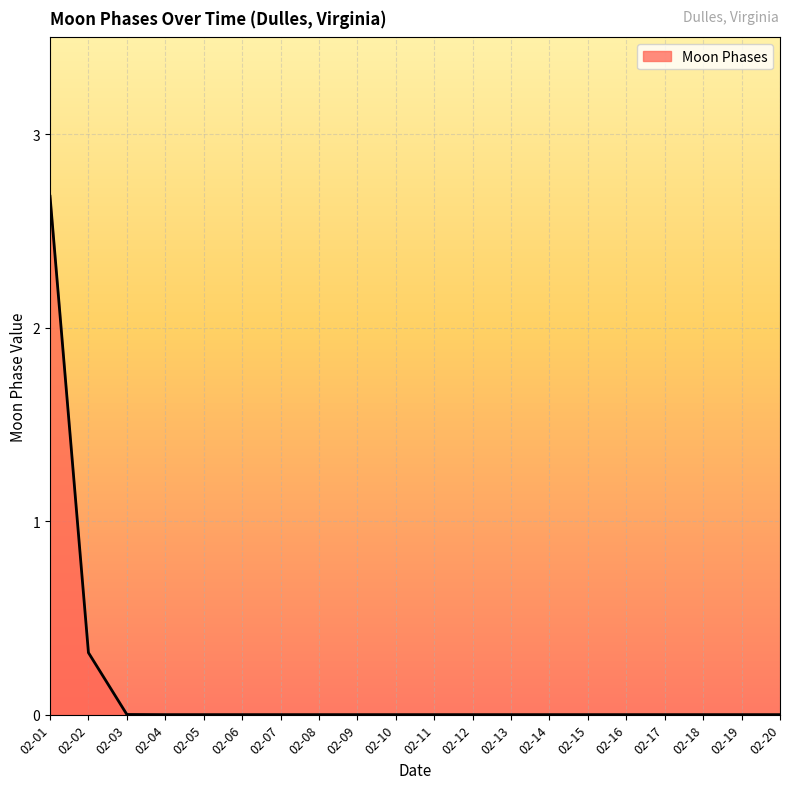

Where is the data nearest to the value 1?

02-02